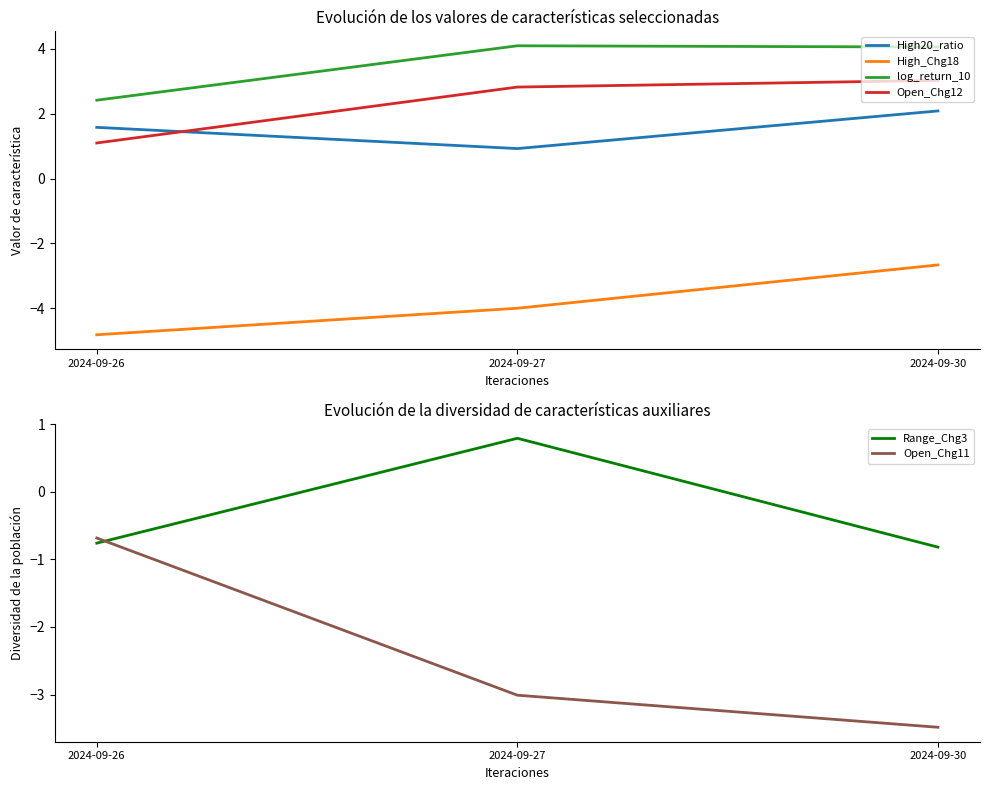

What is the difference between the maximum and minimum values in the High20_ratio series?

1.2